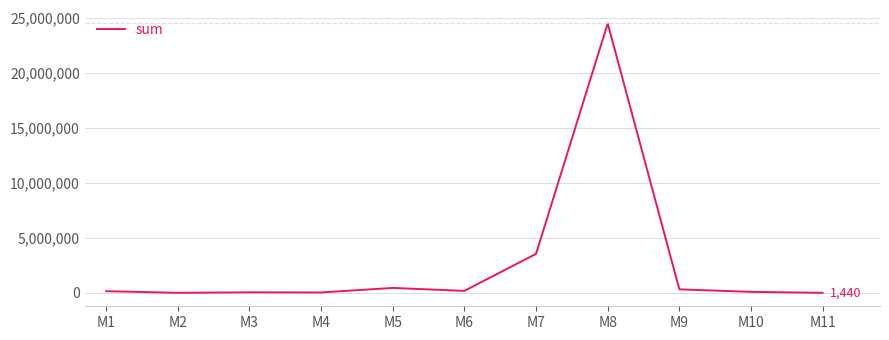

What is the change in value from M3 to M7?

+3499800